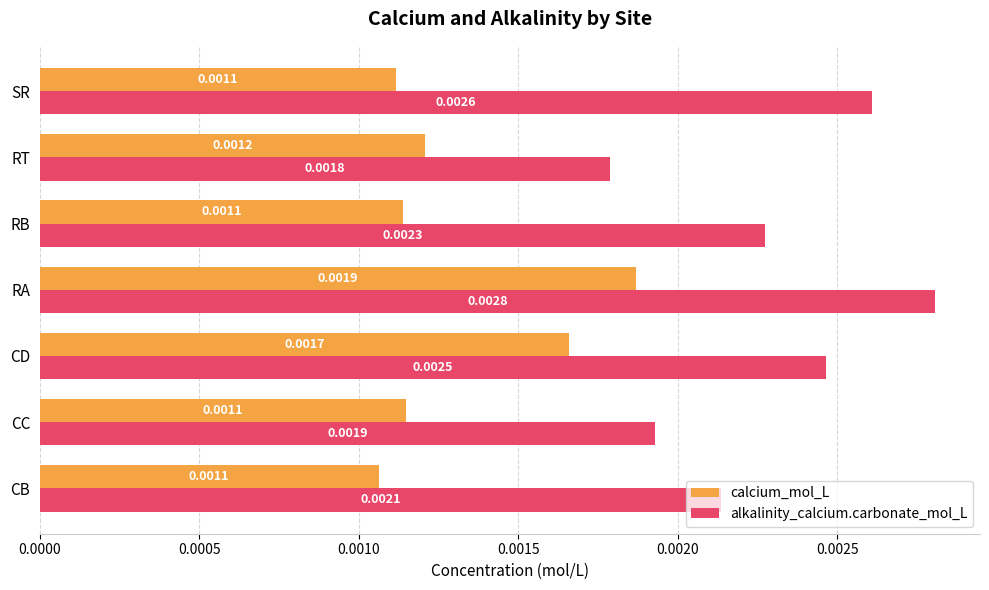

At how many categories does at least one series exceed 0?

7